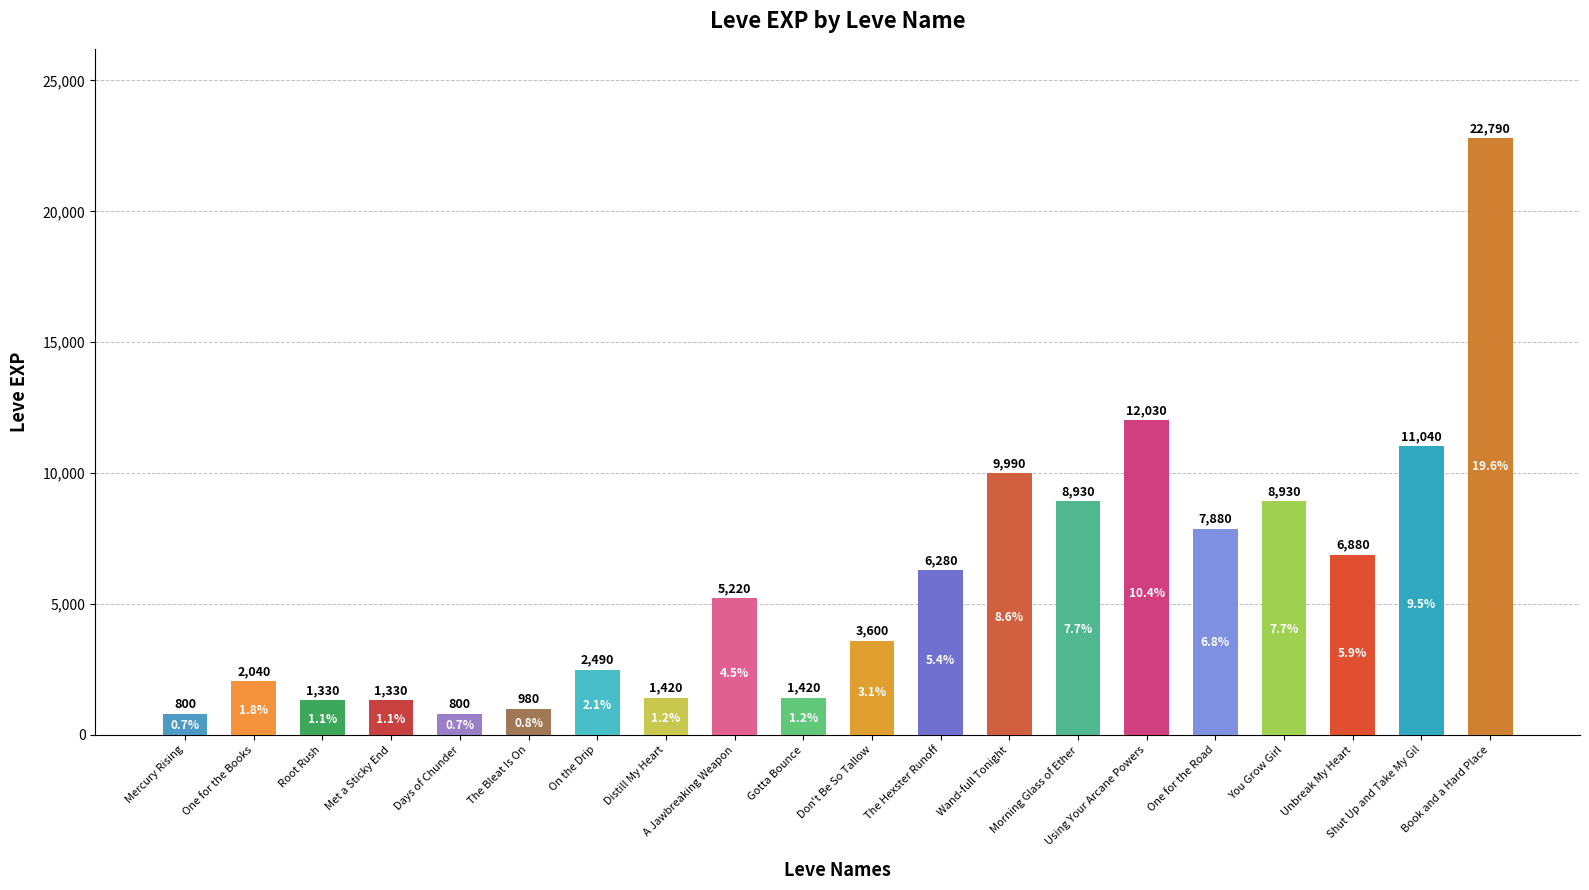

What is the difference between the values at Using Your Arcane Powers and A Jawbreaking Weapon?

6810